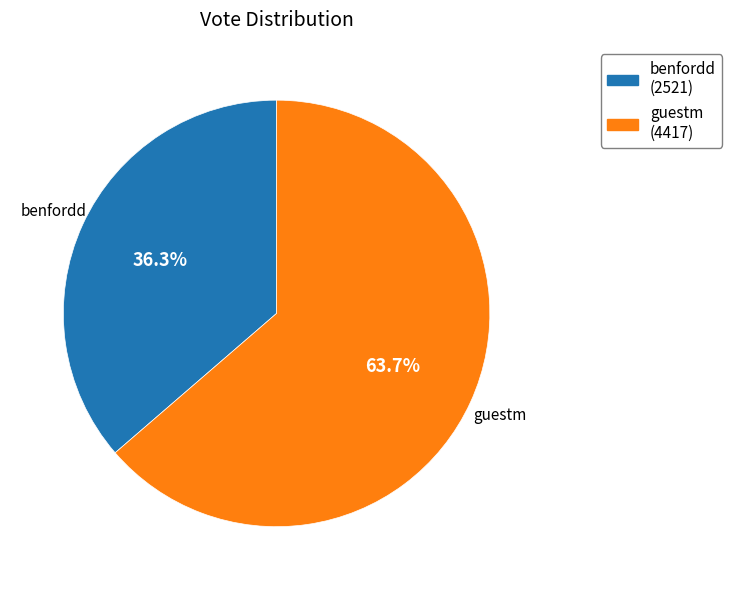

Which slice is the largest?

guestm